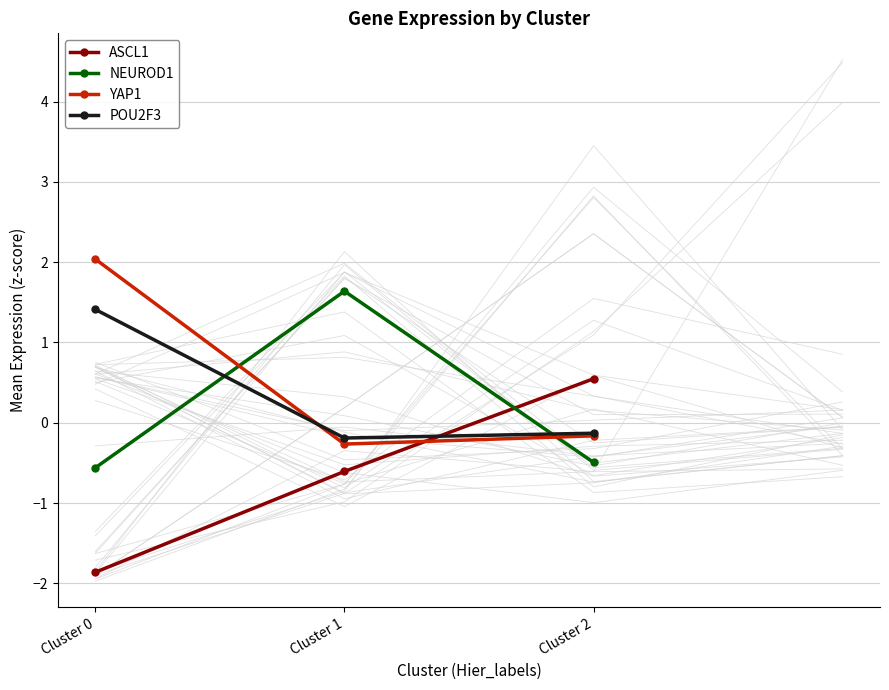

Count the number of data series in this chart.

4